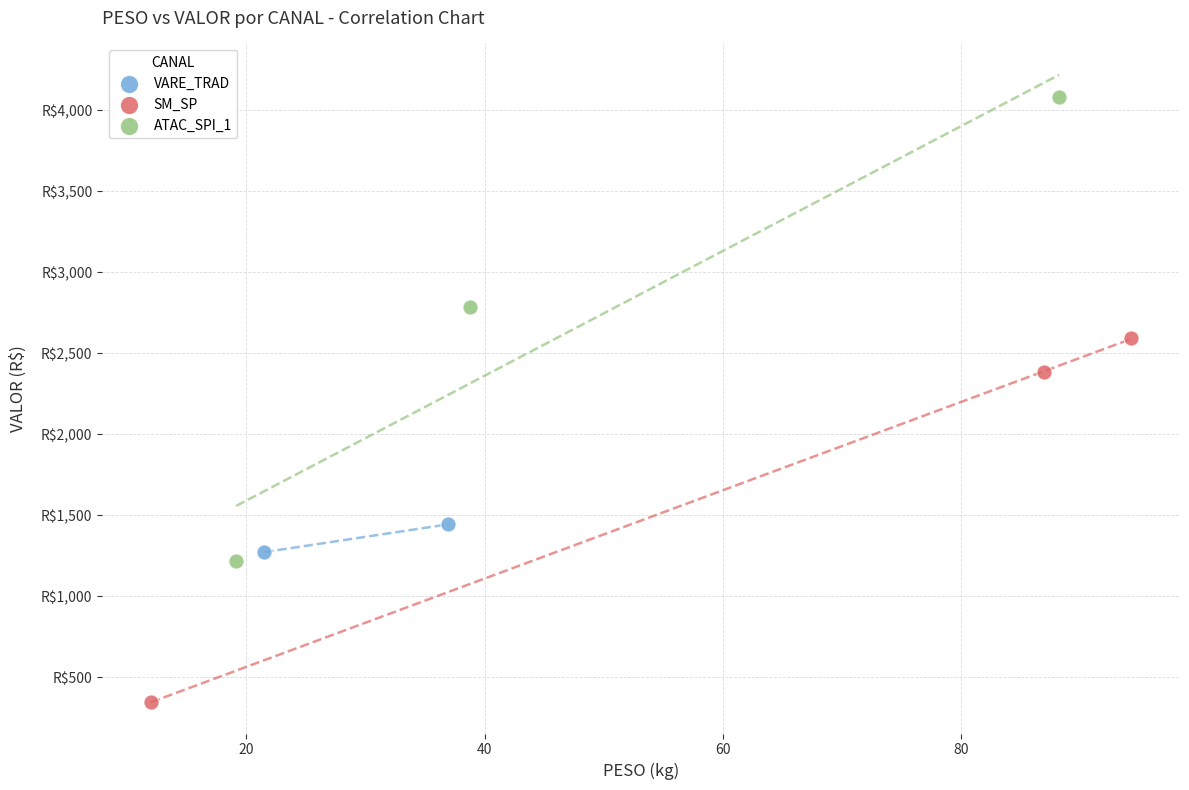

Which series contains the highest Y value?

ATAC_SPI_1